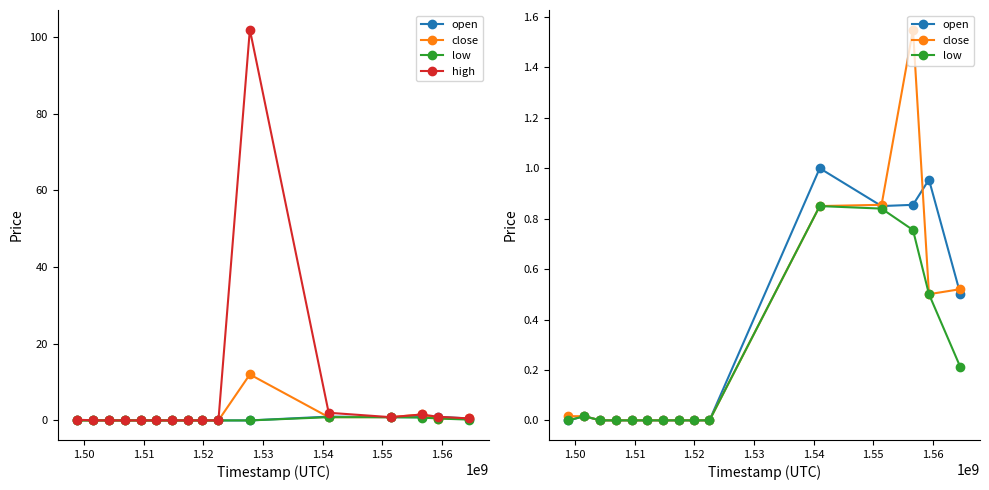

Between 1551398400 and 1556668800, which series saw the biggest shift?

high